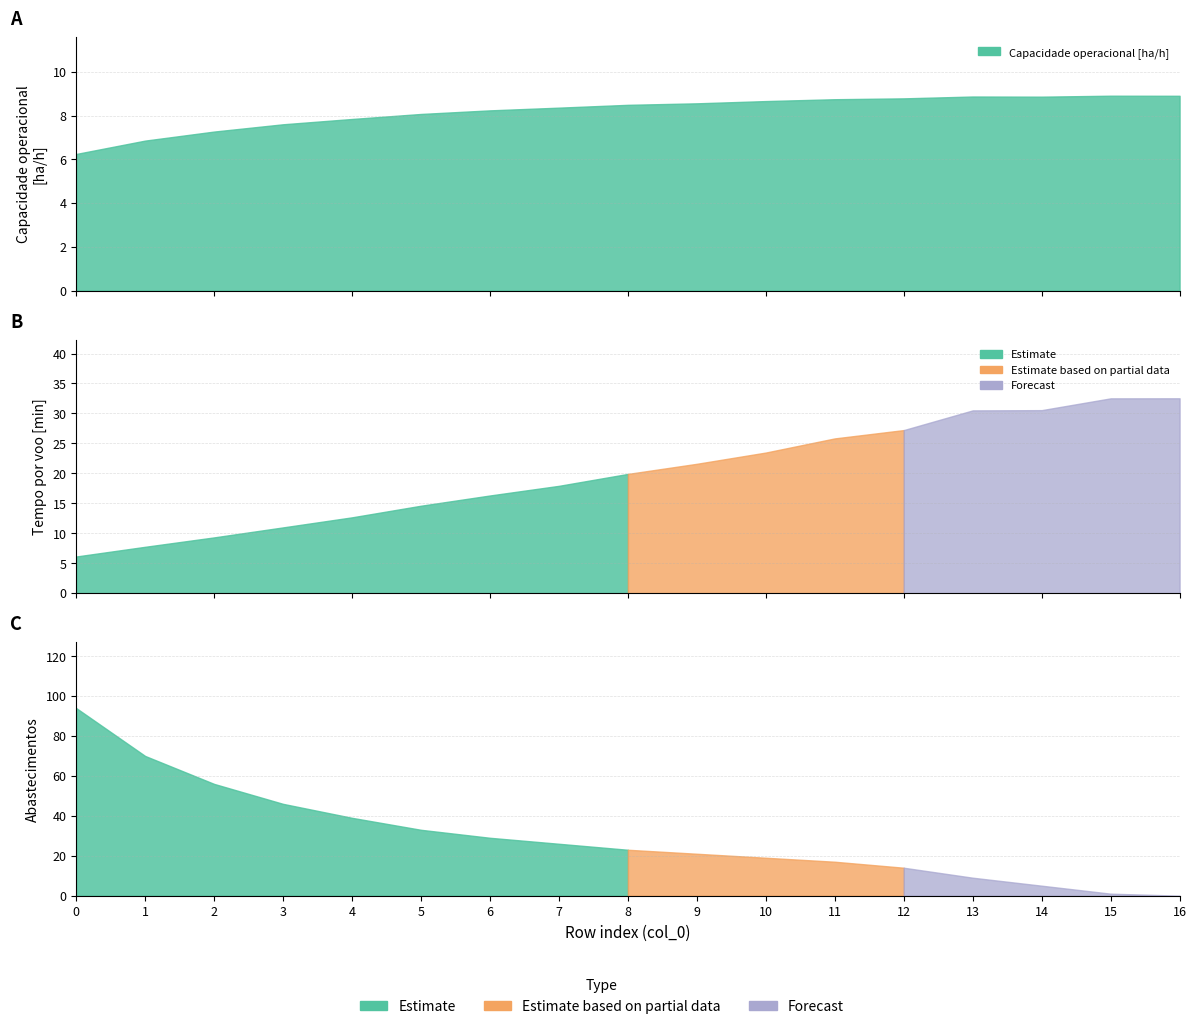

What is the value of the Capacidade operacional [ha/h] point at the 14th from the left?

8.9